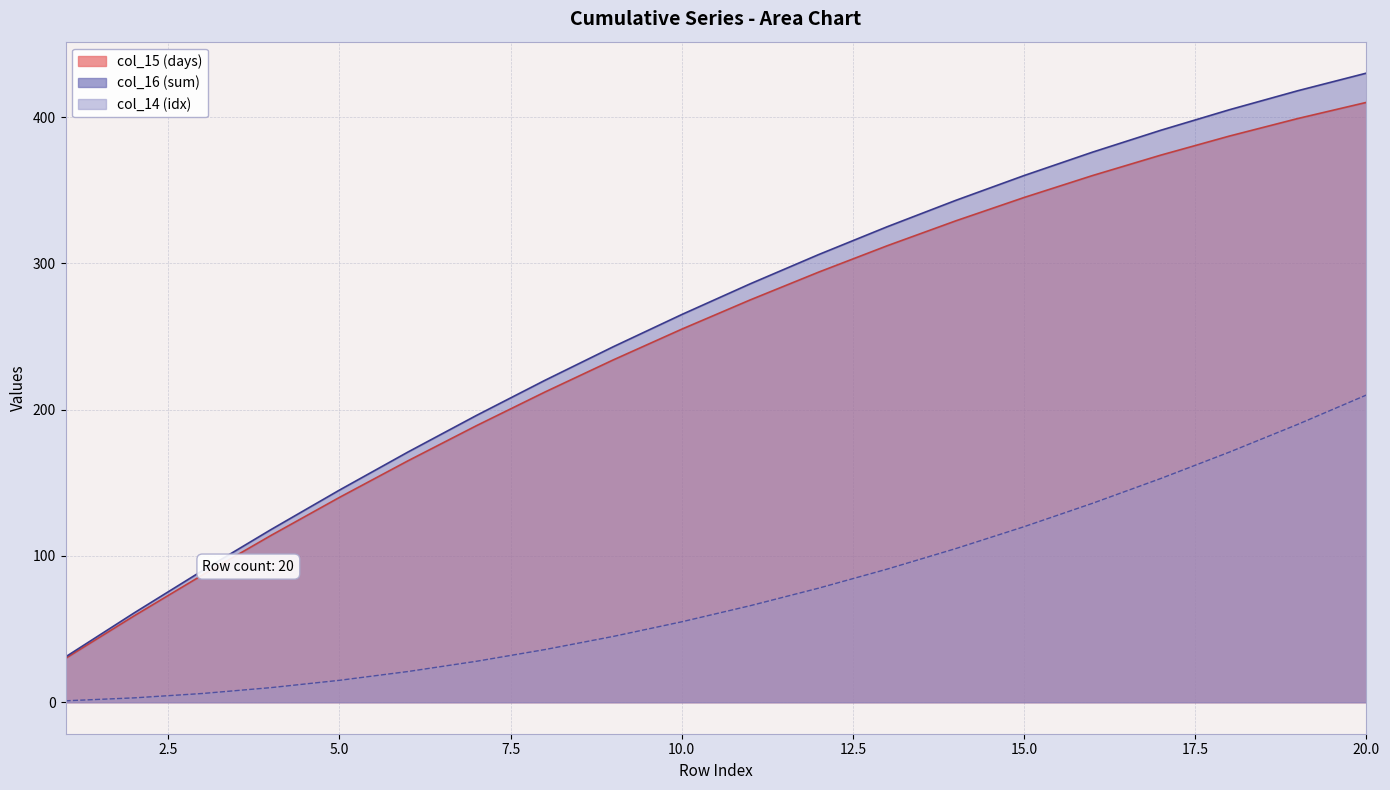

True or false: col_15 (days) and col_16 (sum) intersect in this chart.

False